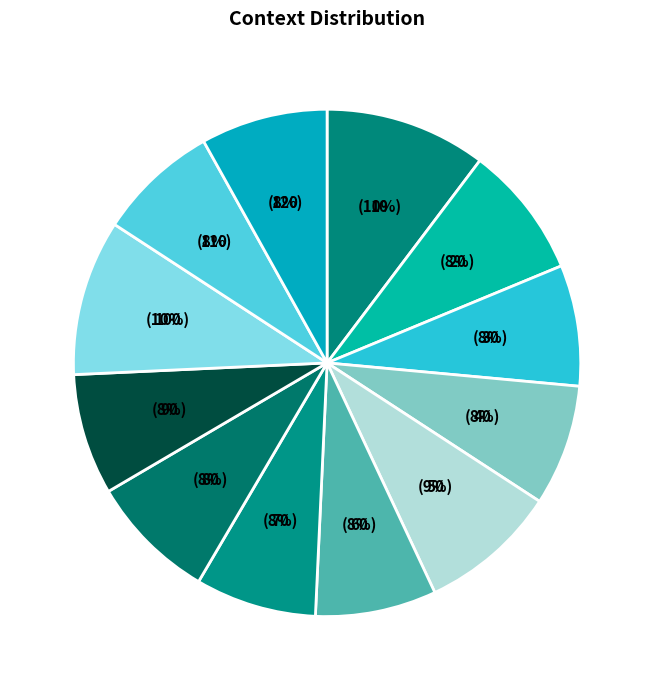

What percentage is the 30 slice, to the nearest percent?

8%